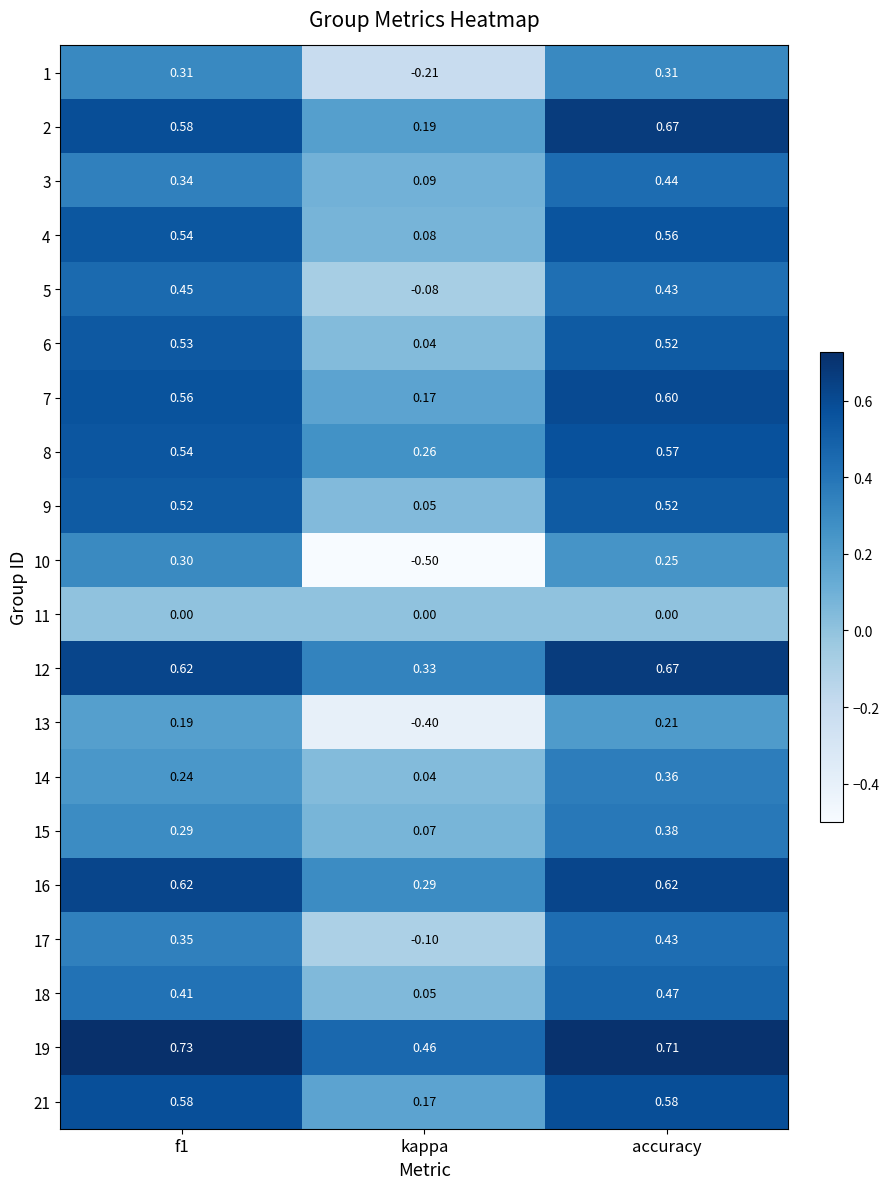

At which category is the sum across all series the highest?

accuracy